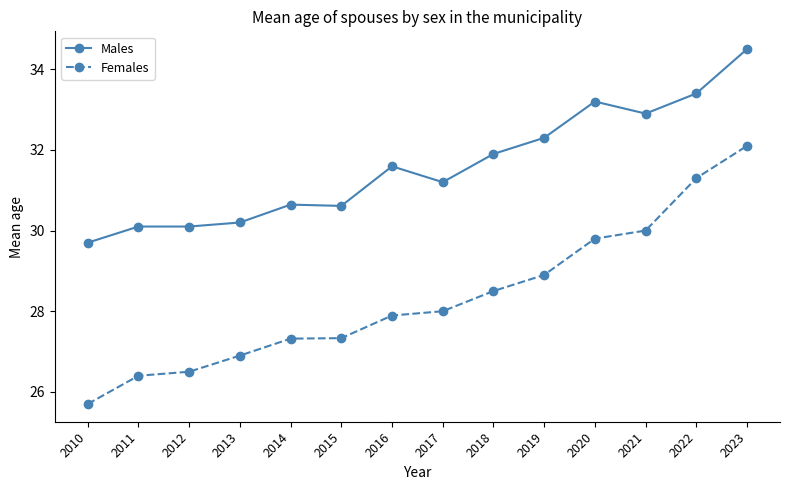

True or false: Males and Females intersect in this chart.

False